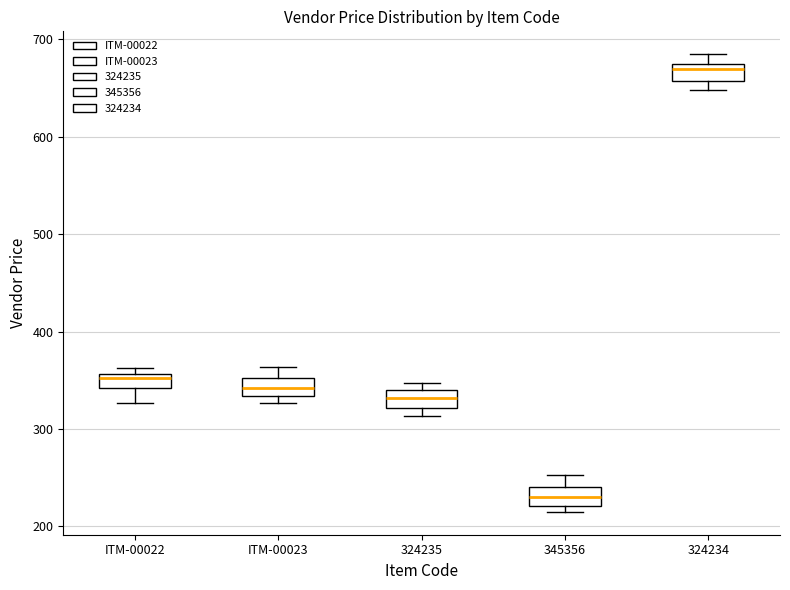

Which box's median line is the lowest?

345356